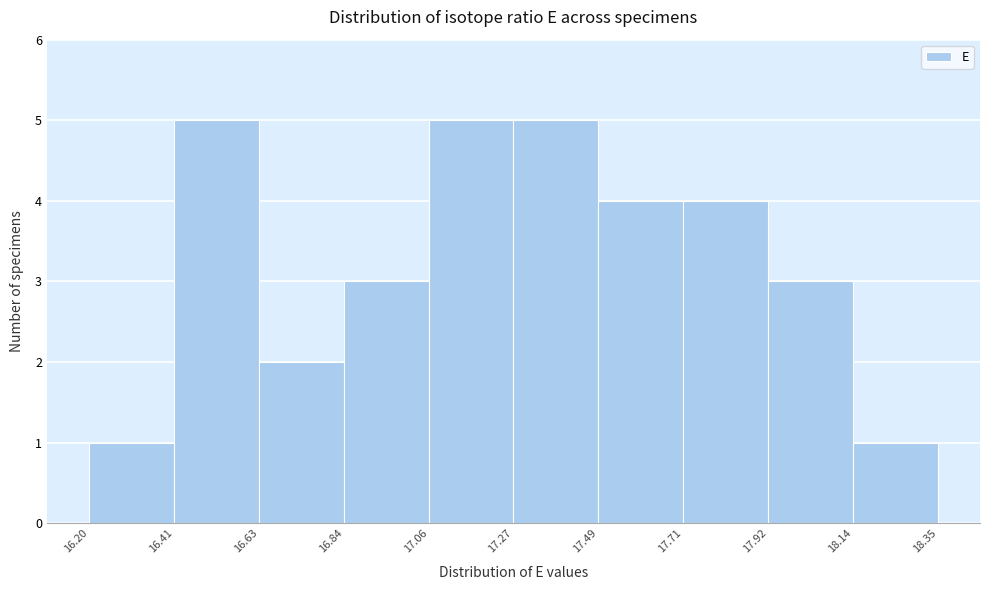

What is the height of the bar covering 16.84 to 17.06 on the x-axis? The values are not printed on the chart, so give them approximately, as read against the axis.

3